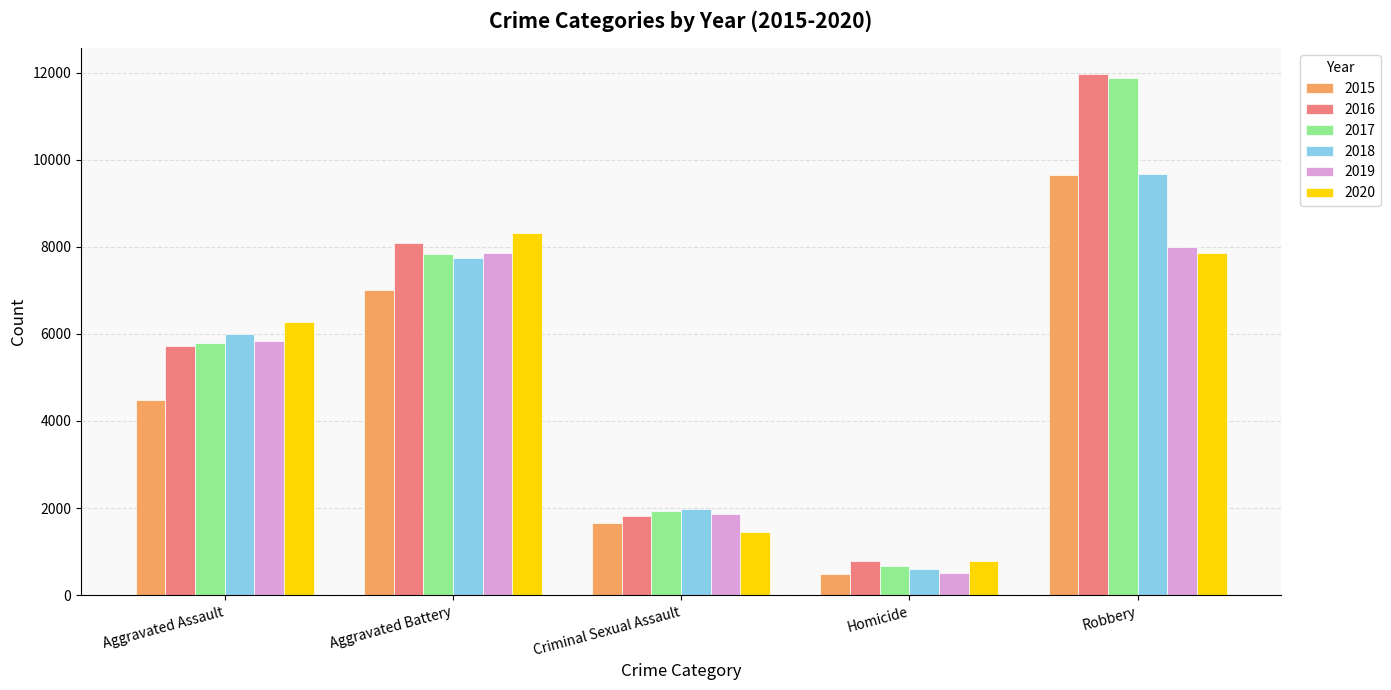

What is the greatest value displayed?

11960